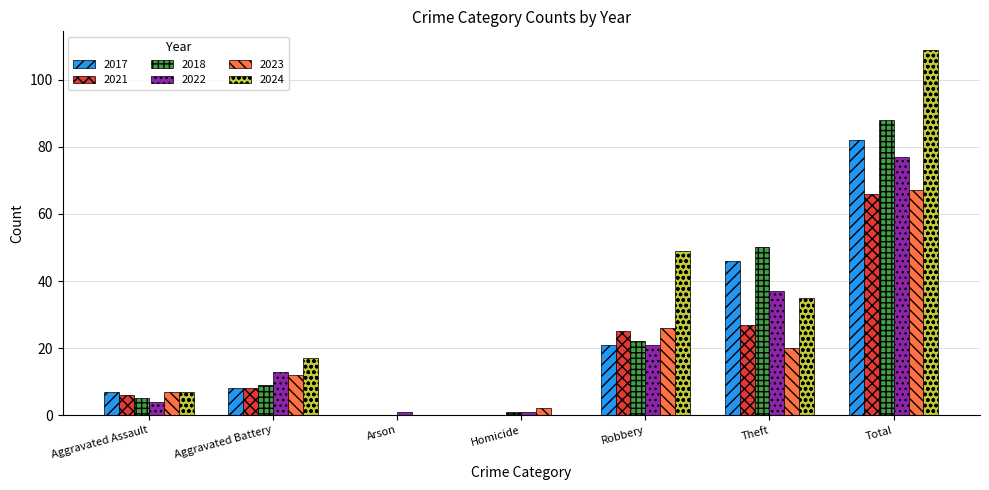

Reading left to right, list all the values displayed in this chart.

2017: Aggravated Assault=7	Aggravated Battery=8	Arson=0	Homicide=0	Robbery=21	Theft=46	Total=82
2021: Aggravated Assault=6	Aggravated Battery=8	Arson=0	Homicide=0	Robbery=25	Theft=27	Total=66
2018: Aggravated Assault=5	Aggravated Battery=9	Arson=0	Homicide=1	Robbery=22	Theft=50	Total=88
2022: Aggravated Assault=4	Aggravated Battery=13	Arson=1	Homicide=1	Robbery=21	Theft=37	Total=77
2023: Aggravated Assault=7	Aggravated Battery=12	Arson=0	Homicide=2	Robbery=26	Theft=20	Total=67
2024: Aggravated Assault=7	Aggravated Battery=17	Arson=0	Homicide=0	Robbery=49	Theft=35	Total=109